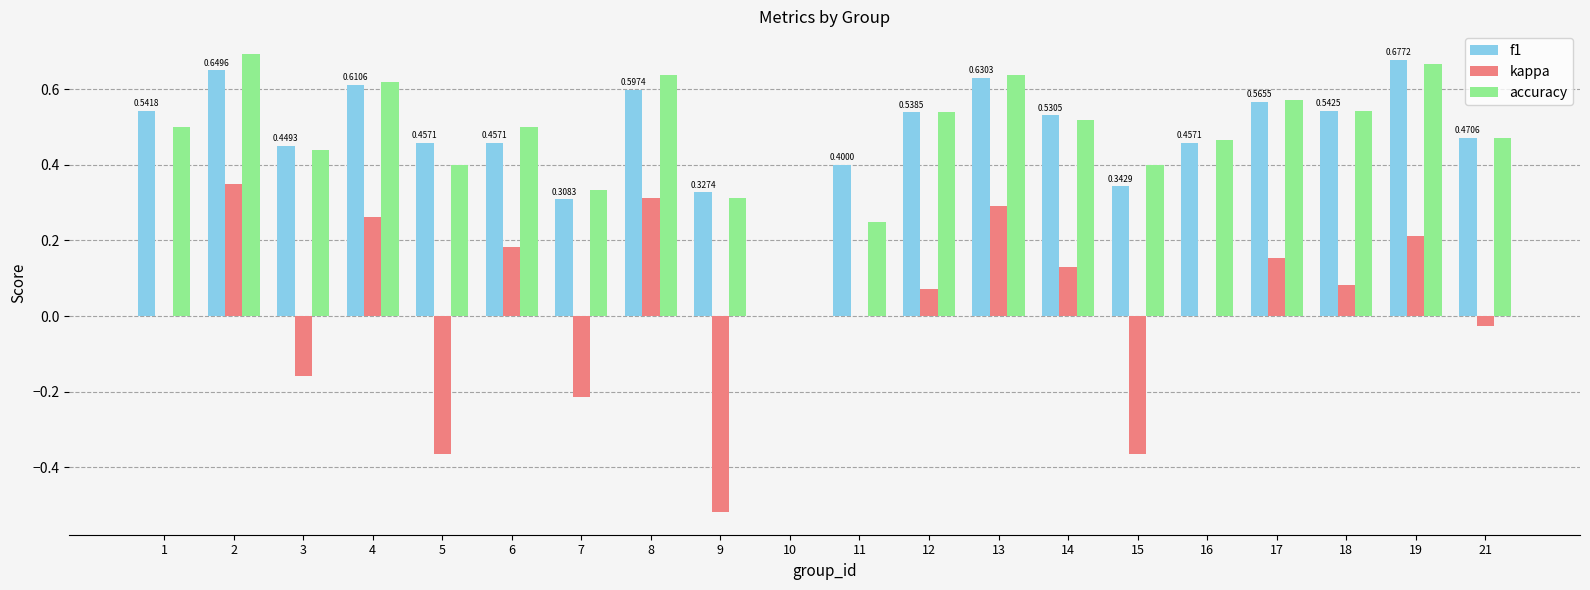

What is the total value across all series at 6?

1.1